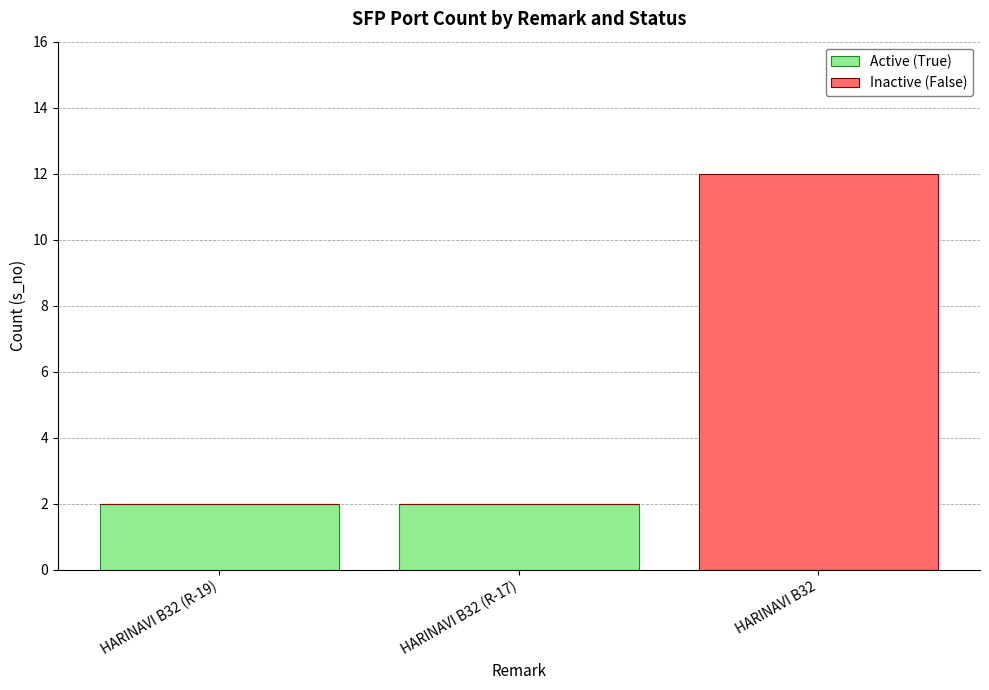

How many values in Active (True) are above zero?

2